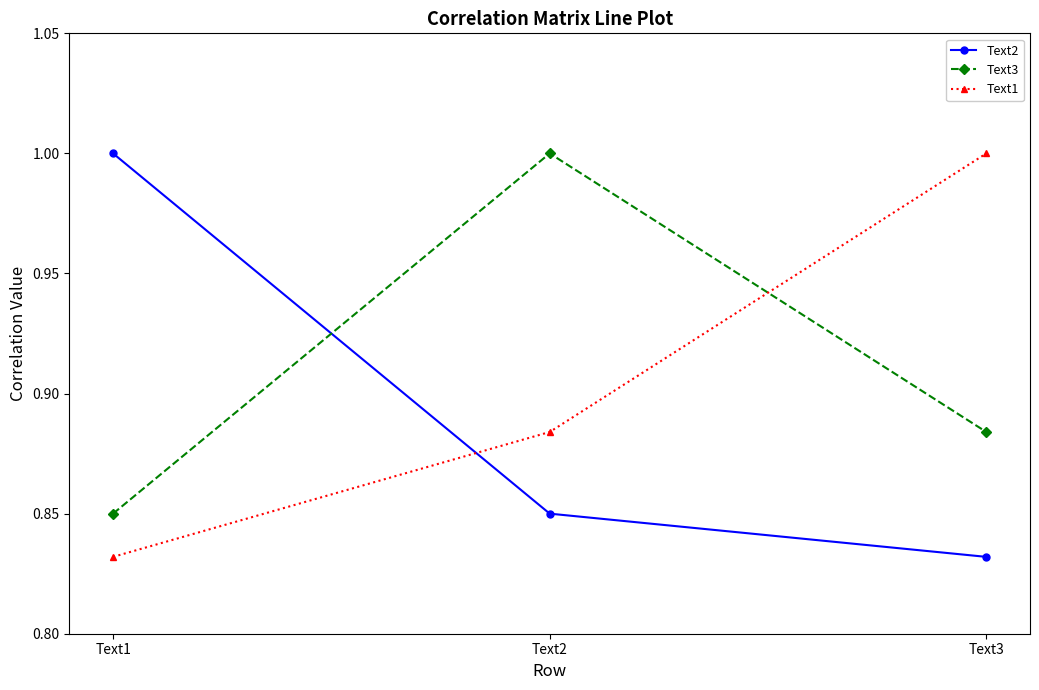

Rank the categories by Text3 value from lowest to highest.

Text1, Text3, Text2